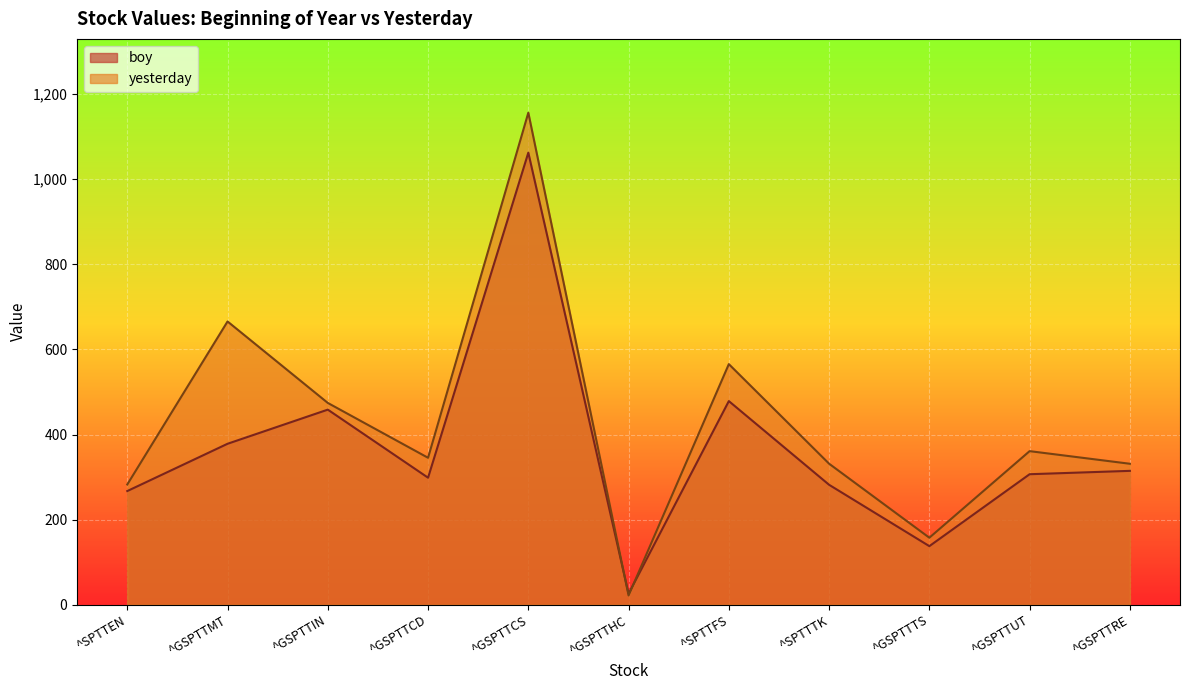

At which category is the sum across all series the highest?

^GSPTTCS